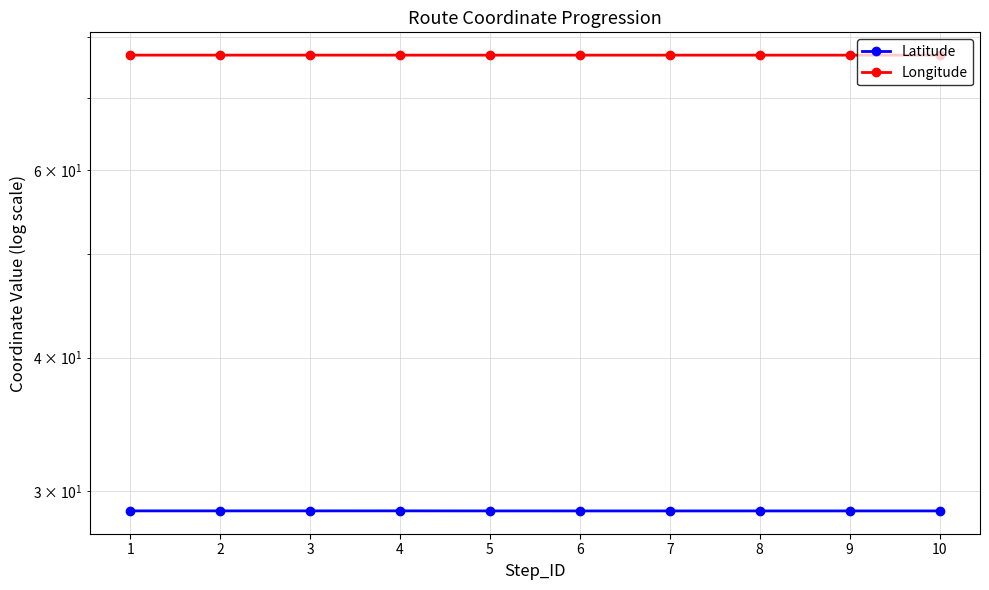

Which has a higher value, 7 or 10?

10